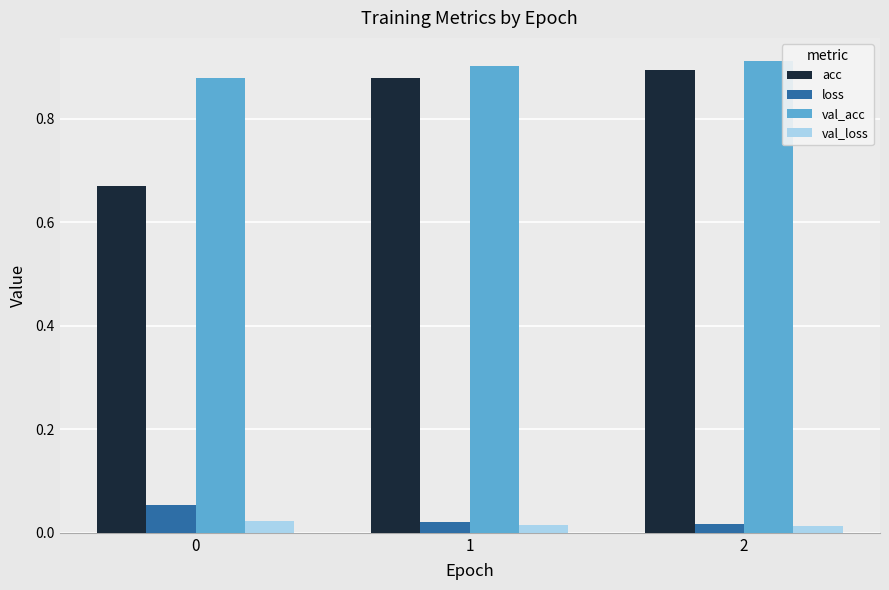

Which series has the largest total across all categories?

val_acc